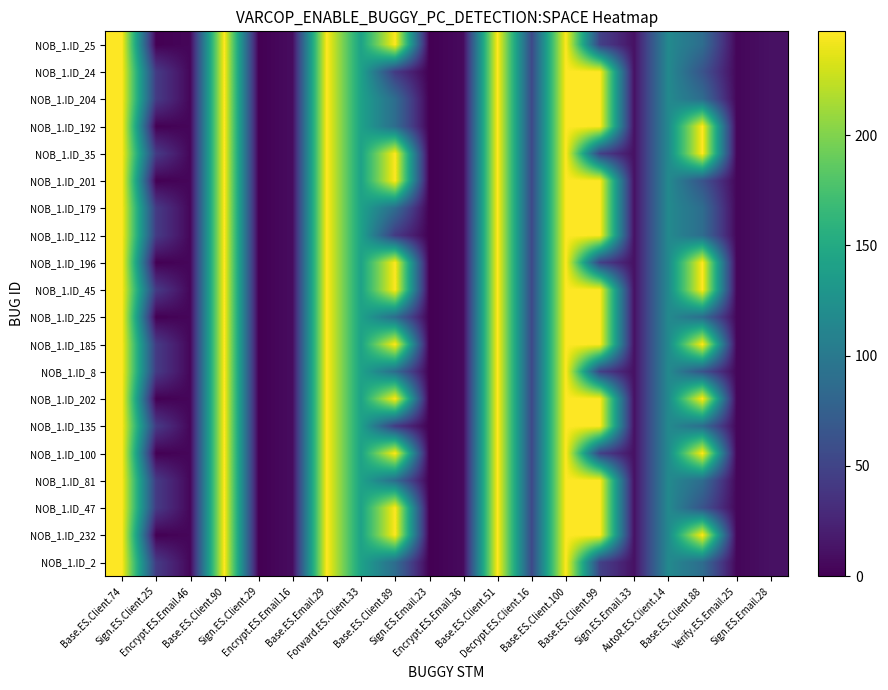

What is the greatest value displayed?

247